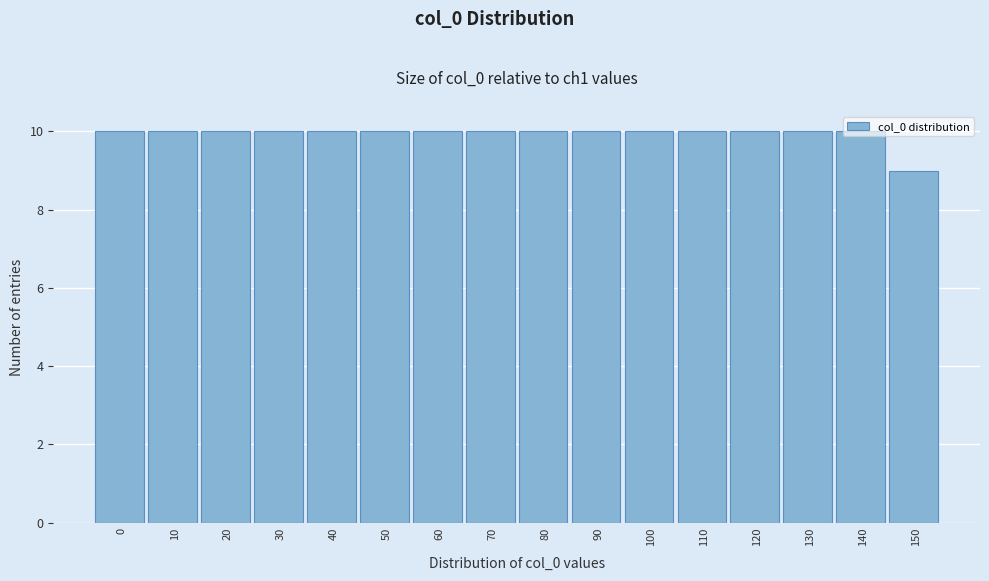

What is the value of the 2nd bar from the left?

10